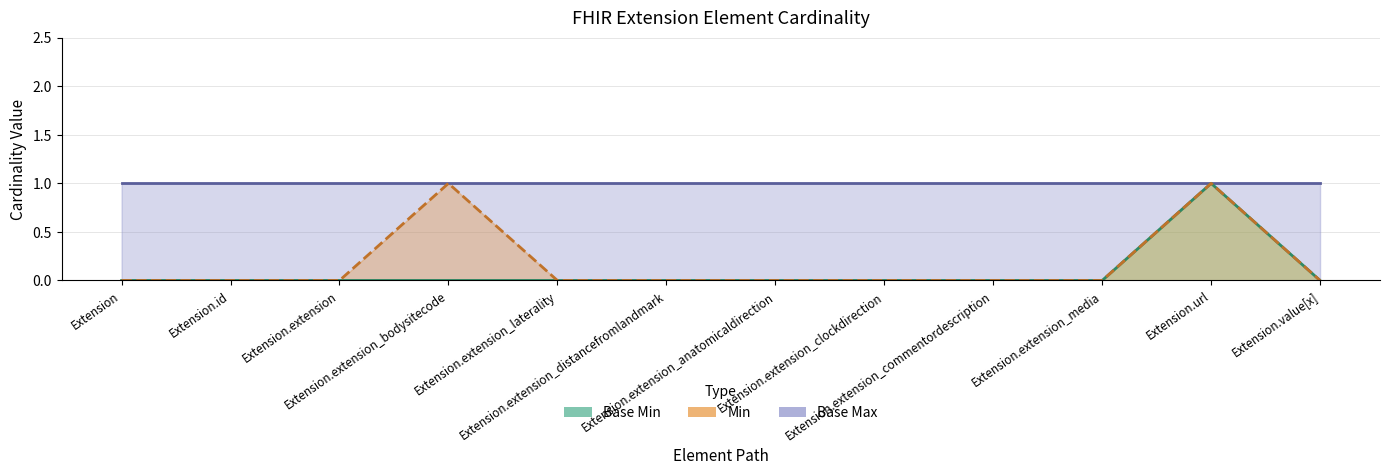

Where is the first local maximum?

Extension.url